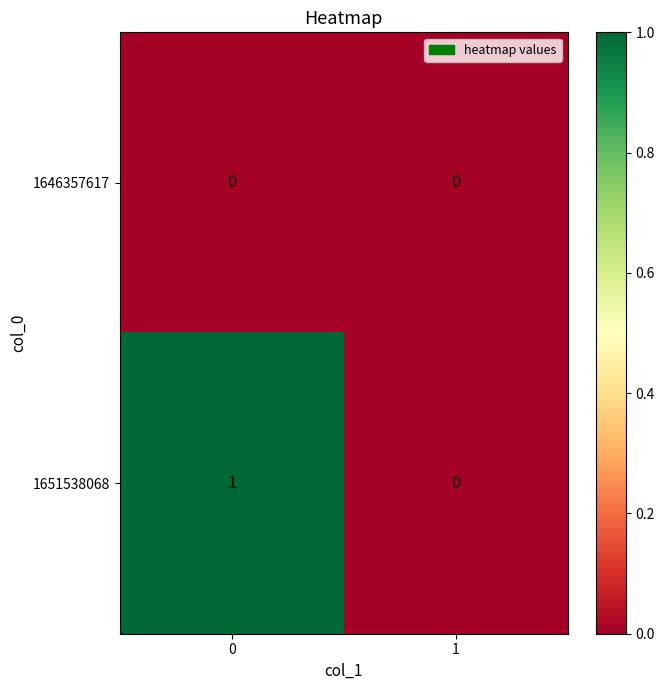

Reading right to left, extract all data points from this chart.

1646357617: 0	0
1651538068: 0	1